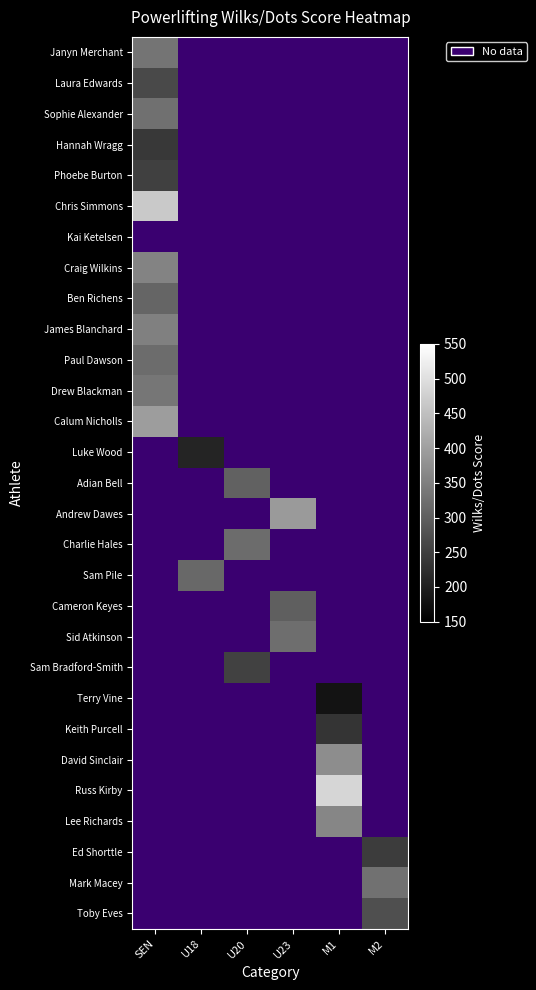

At which label is Paul Dawson closest to 318?

SEN